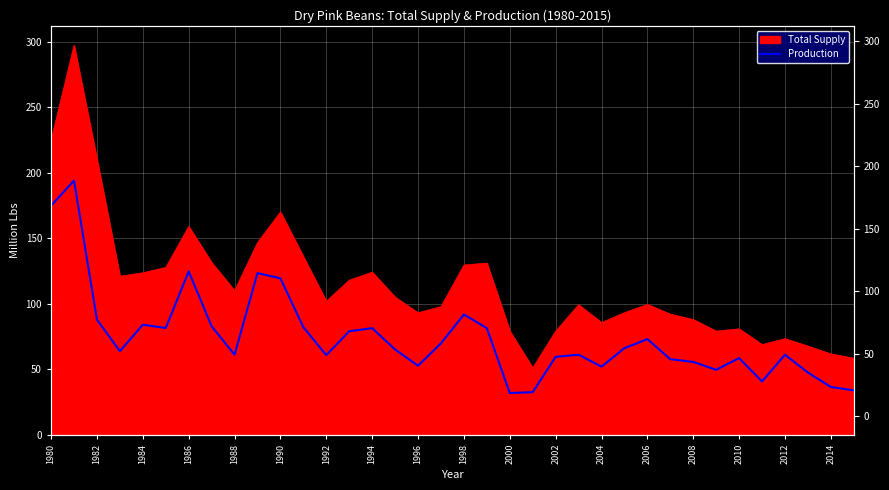

Does the chart display data point markers on the line(s)?

No